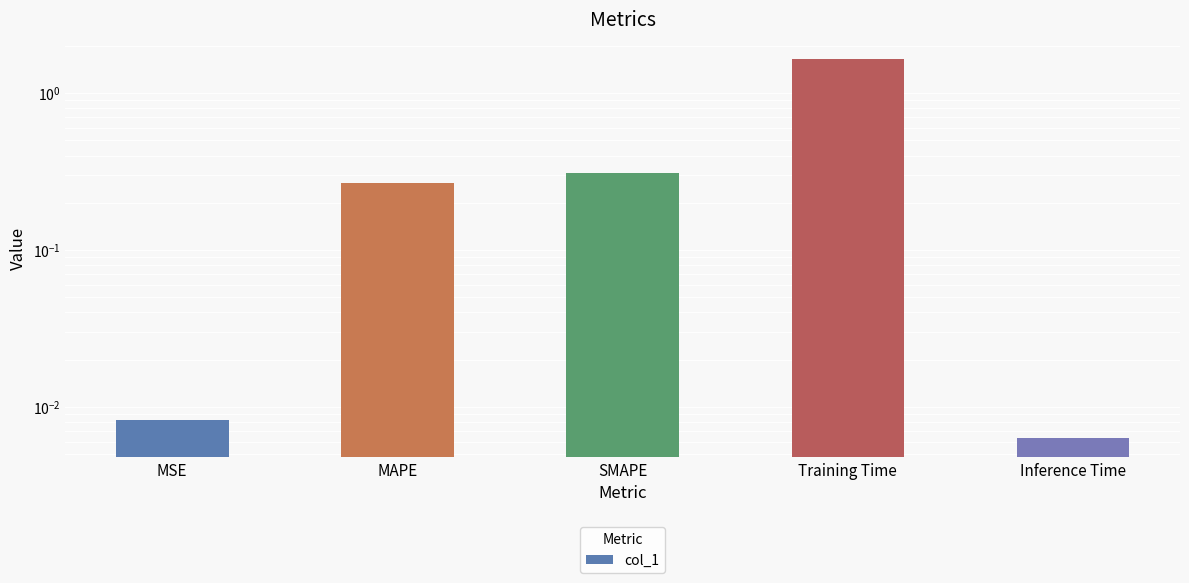

List the labels in order of value, largest first.

Training Time, SMAPE, MAPE, MSE, Inference Time